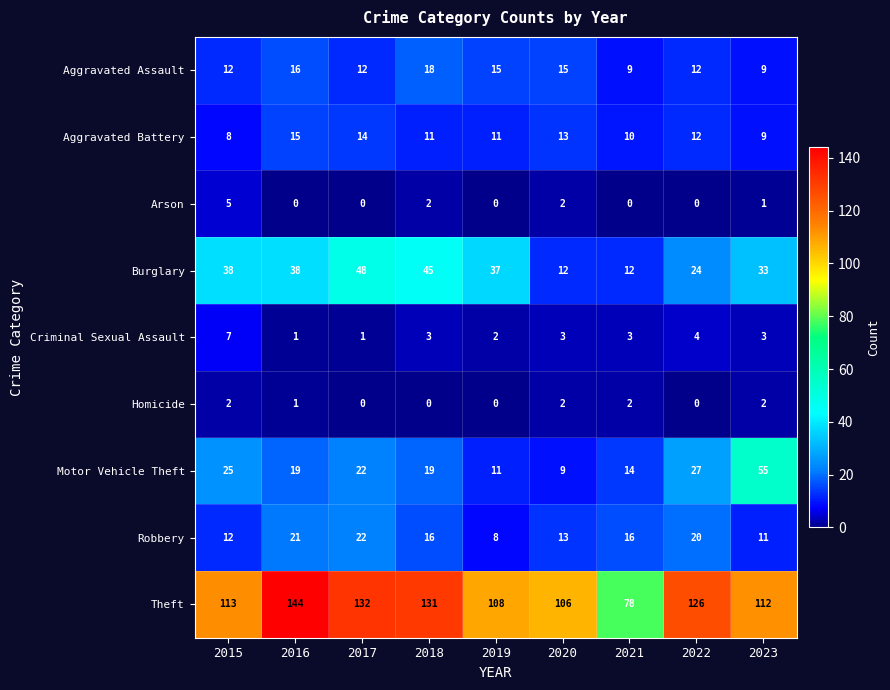

At which category does the chart reach its peak across all series?

2016